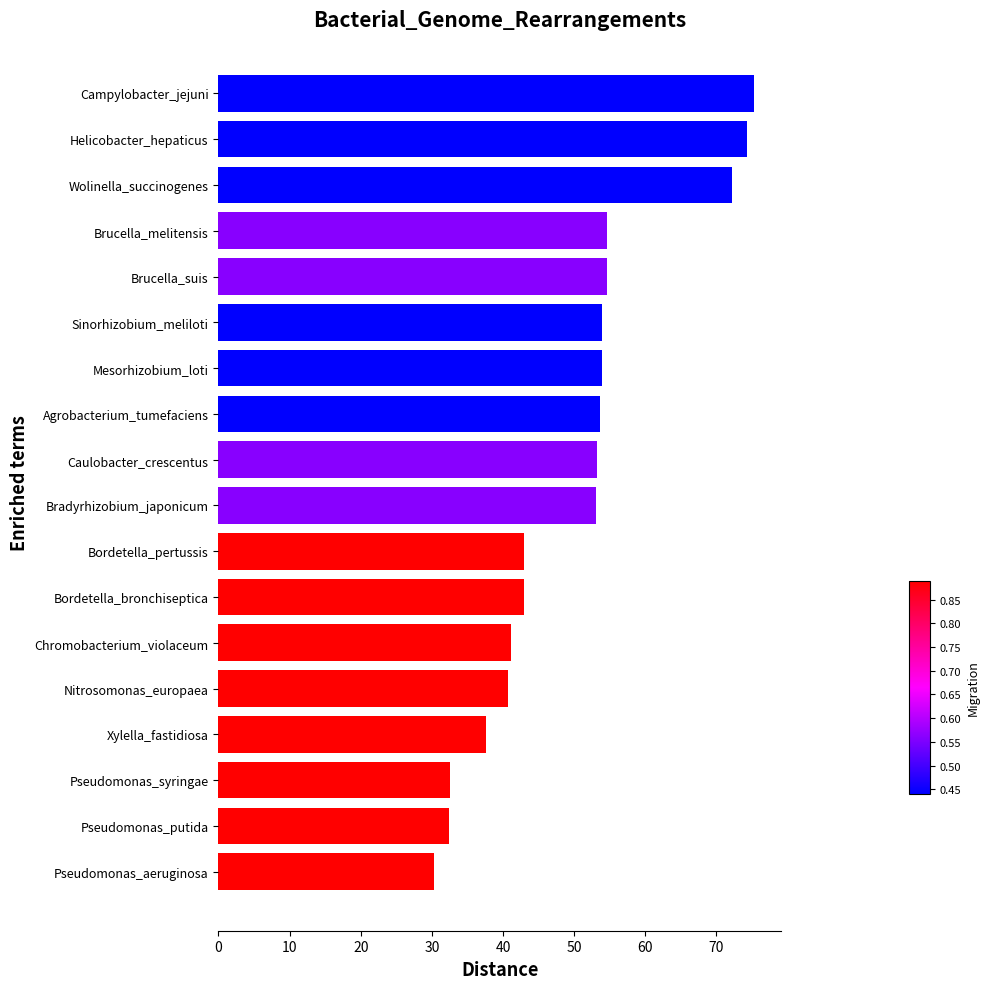

What is the sum of all values?

899.4